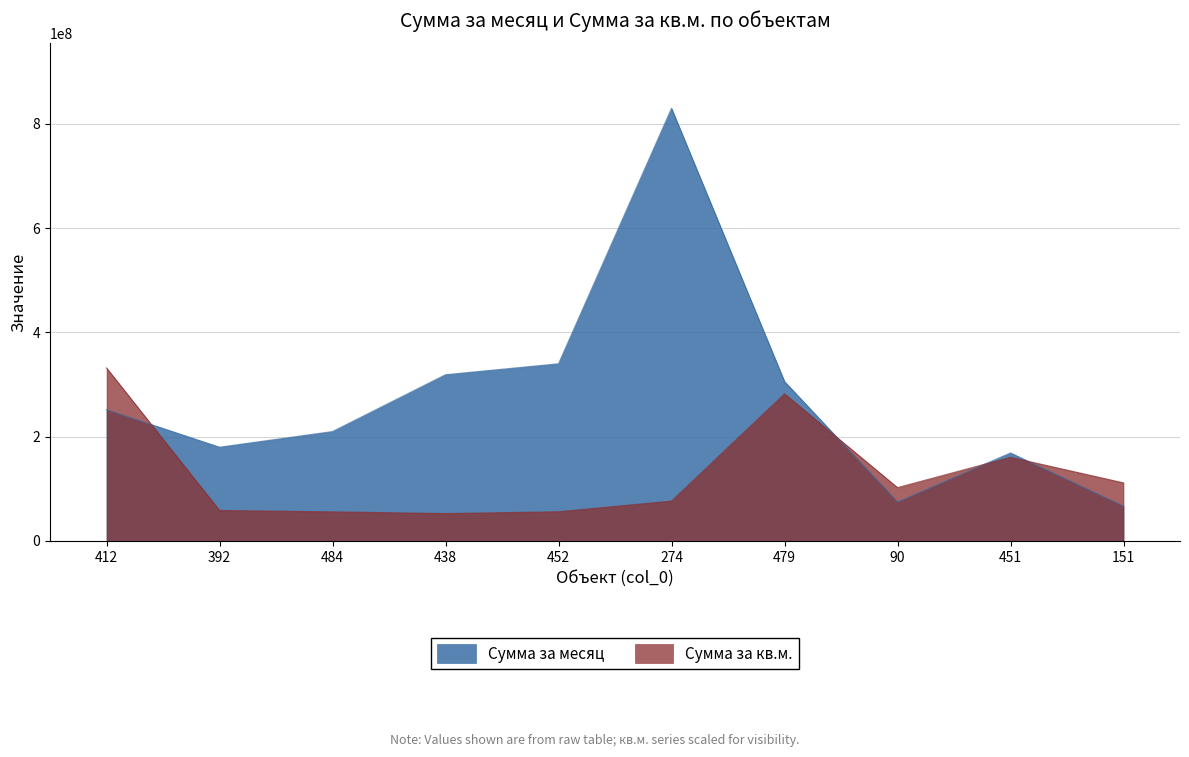

What is the label of the 1st point from the left?

412